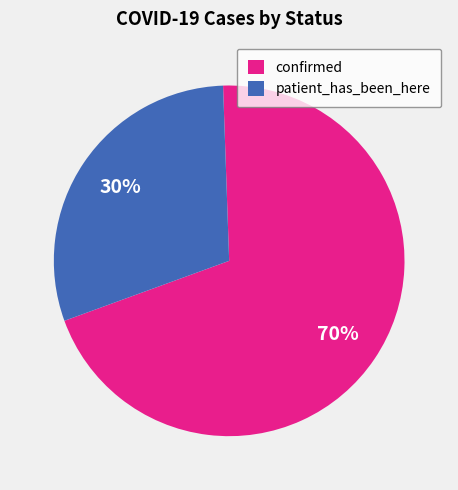

True or false: confirmed accounts for 58% of the total.

False